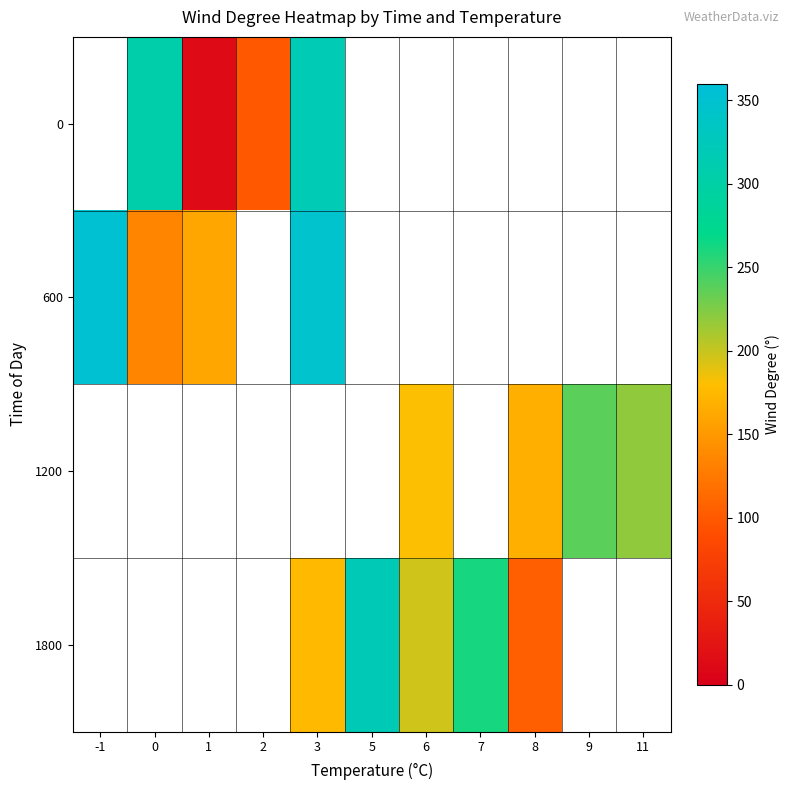

What is the smallest value displayed?

13.0